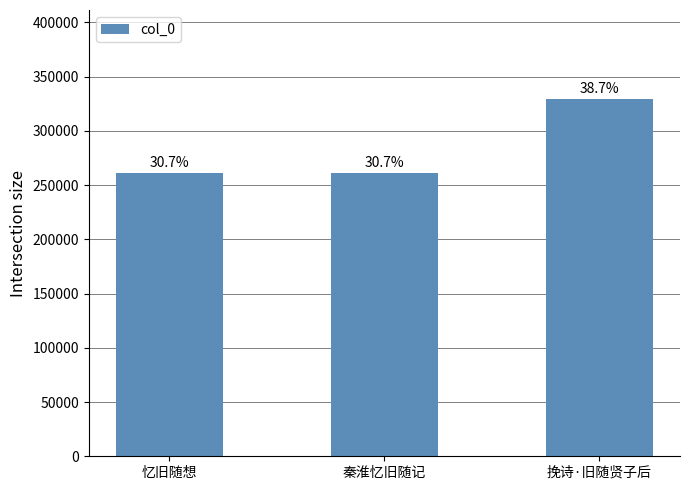

How many bars are there in total?

3